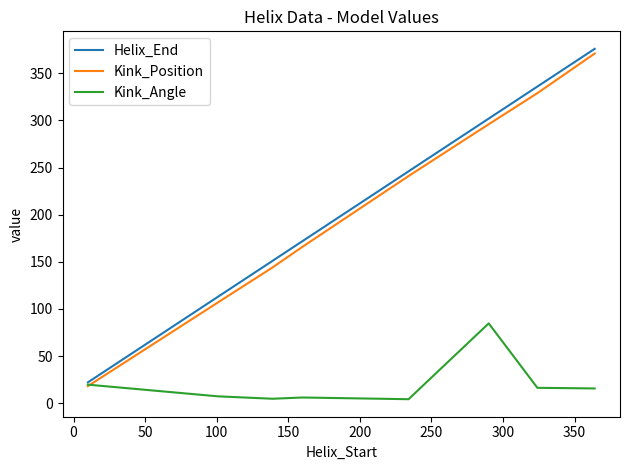

What is the average value of the Kink_Position series?

209.0